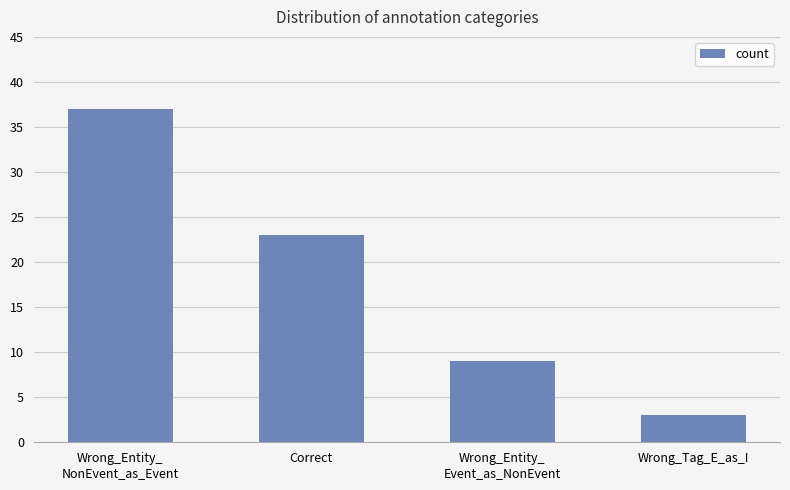

The value at Wrong_Tag_E_as_I is 3. True or false?

True